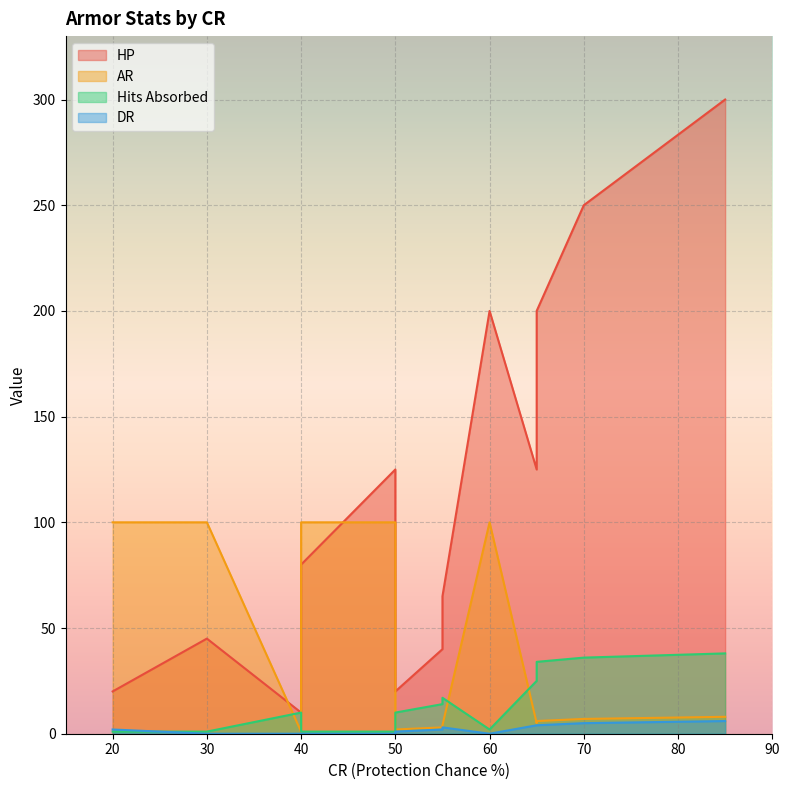

What is the minimum value for AR?

1